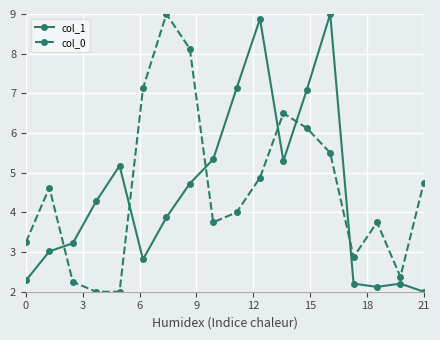

What is the smallest value displayed?

2.0